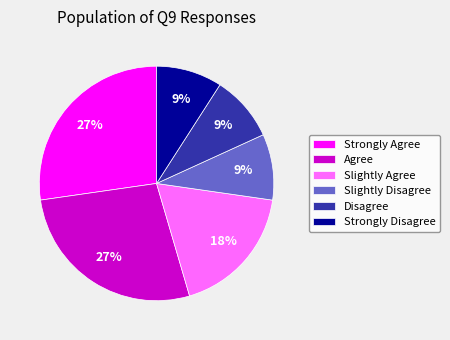

Is Slightly Disagree the majority of the pie?

No